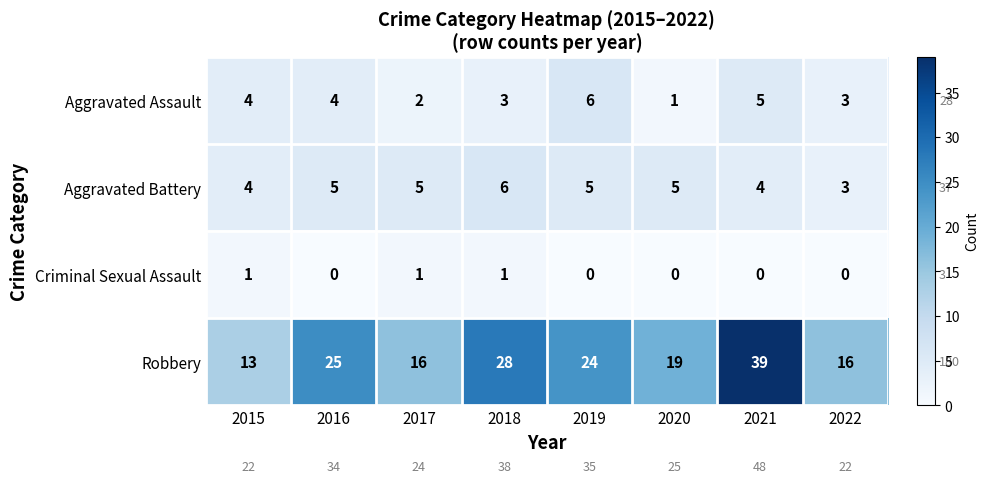

What is the difference between the second highest and second lowest values in the Aggravated Assault series?

3